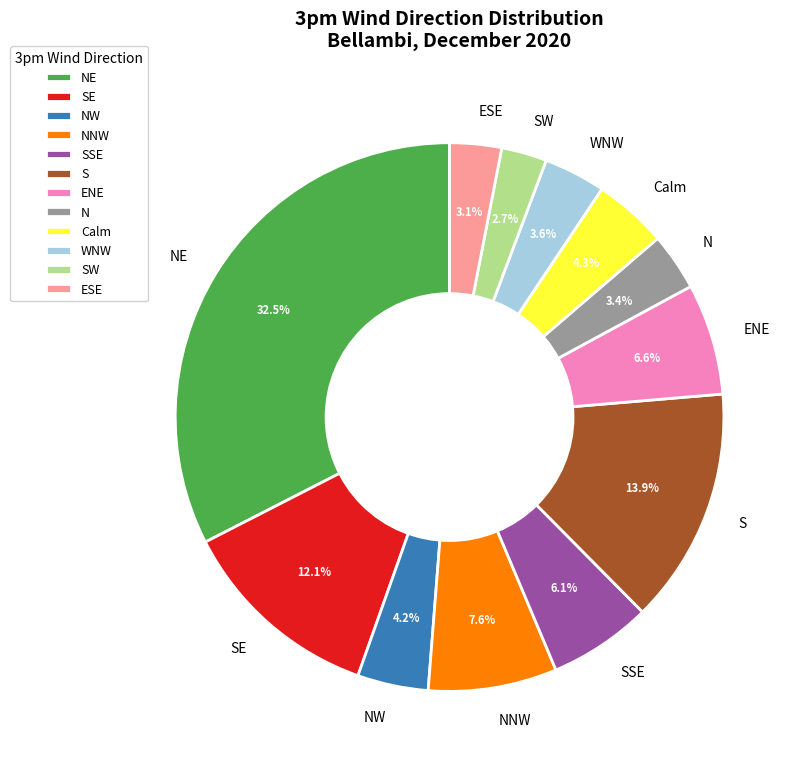

Is there any slice that represents more than half of the pie?

No